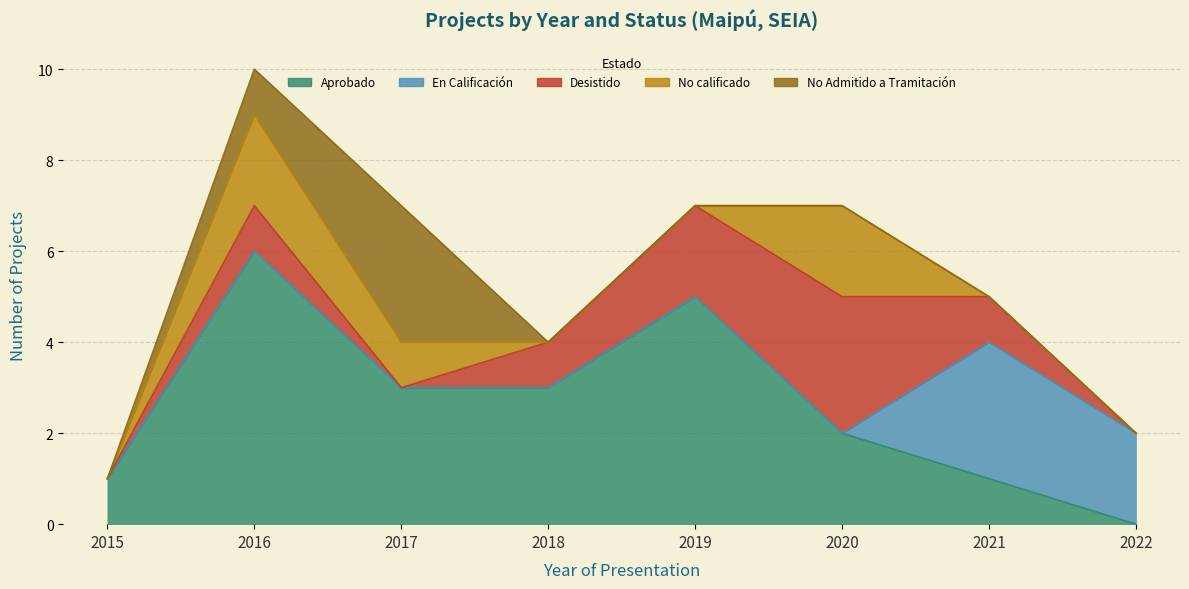

Does the chart display data point markers on the line(s)?

No